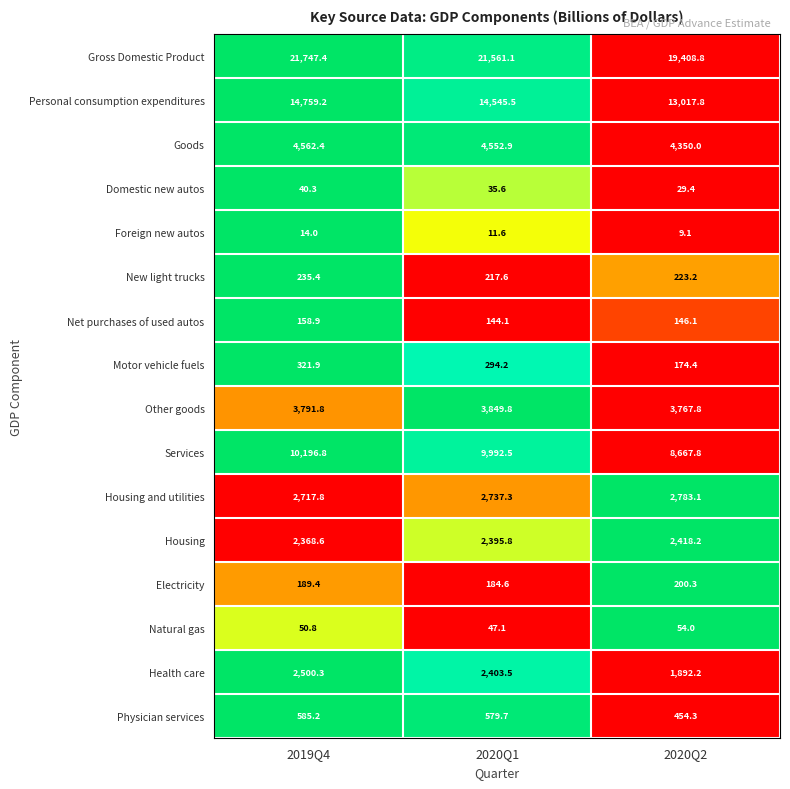

How many data points does each series have?

3